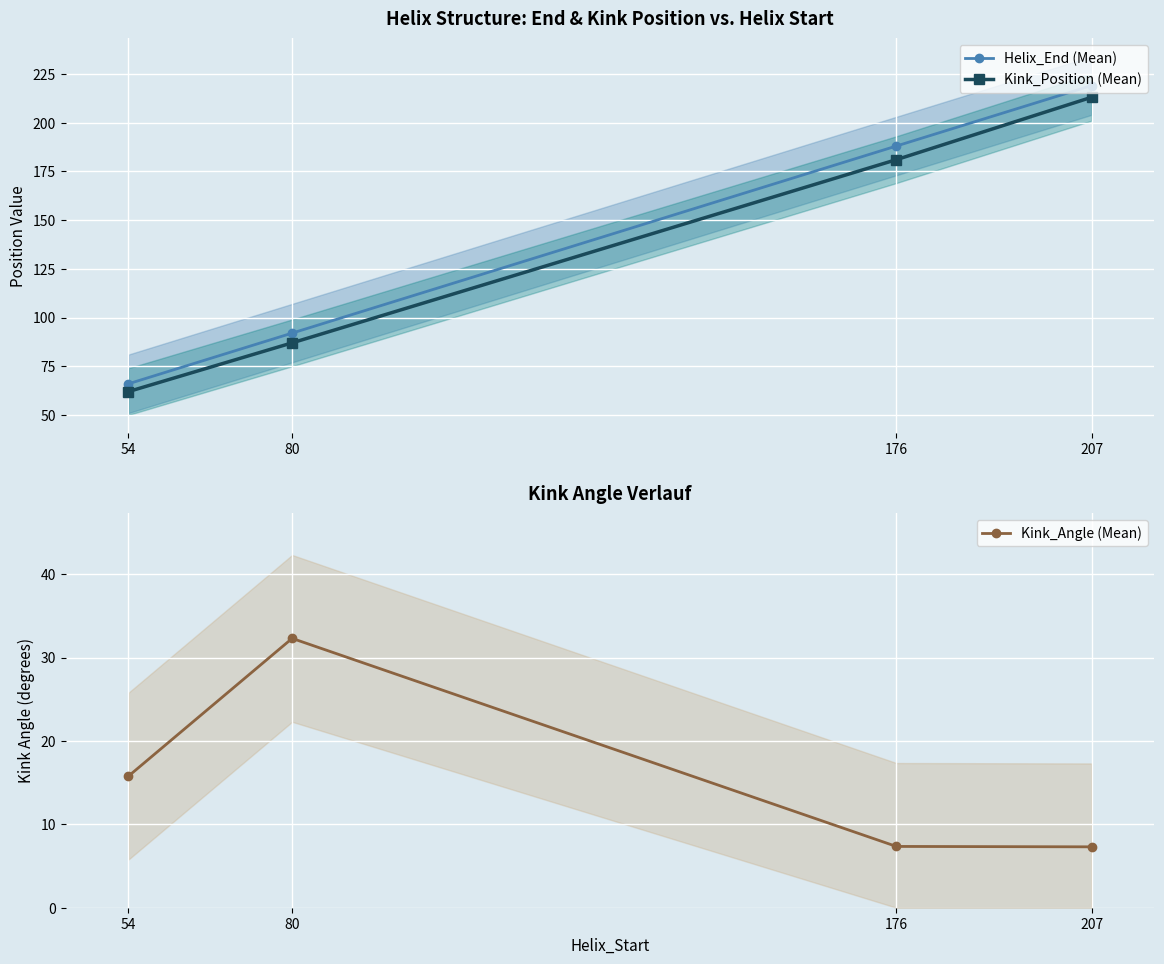

What is the difference between the second highest and second lowest values in the Helix_End (Mean) series?

96